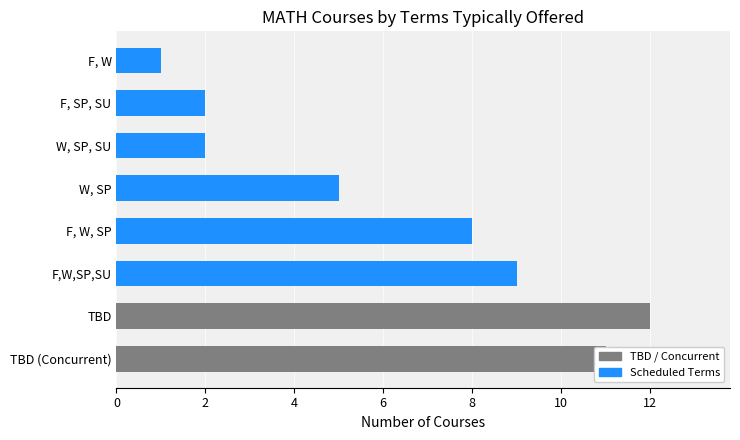

The chart shows a value of 13 at F,W,SP,SU. True or false?

False